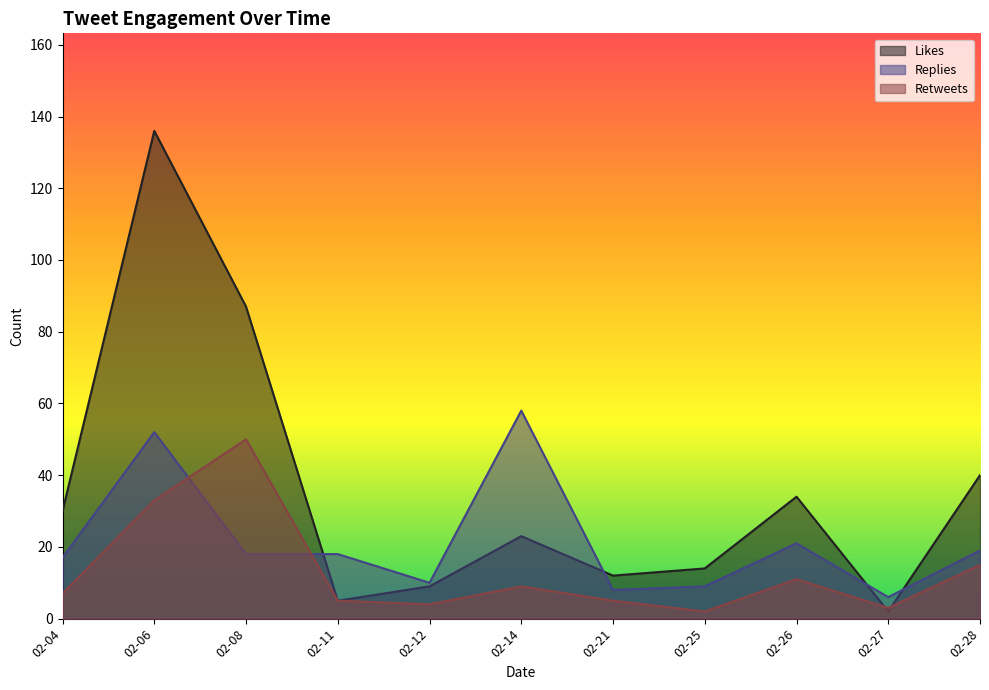

Which series has the largest total across all categories?

Likes